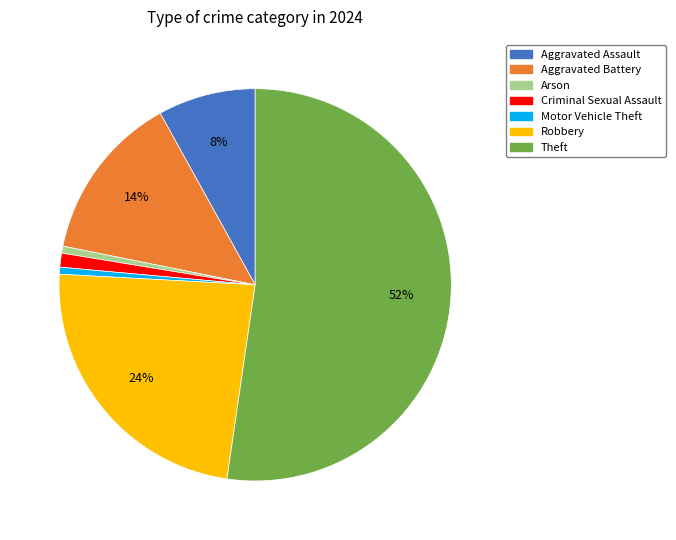

Is there any slice that represents more than half of the pie?

Yes